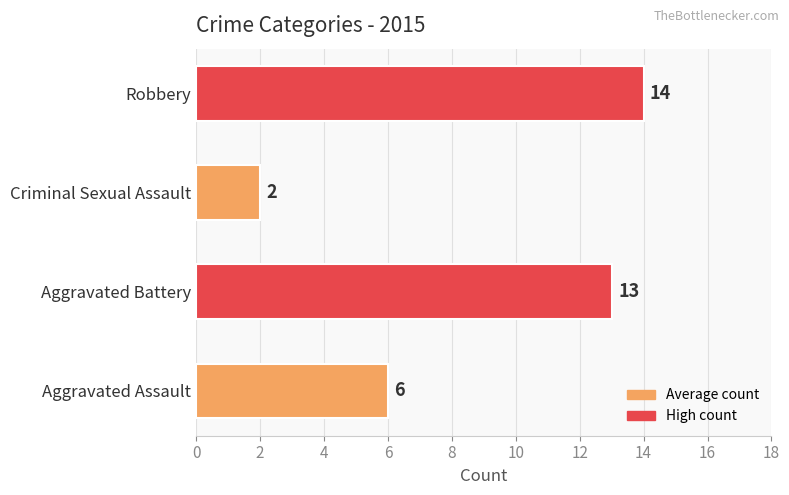

List the labels in order of value, largest first.

Robbery, Aggravated Battery, Aggravated Assault, Criminal Sexual Assault